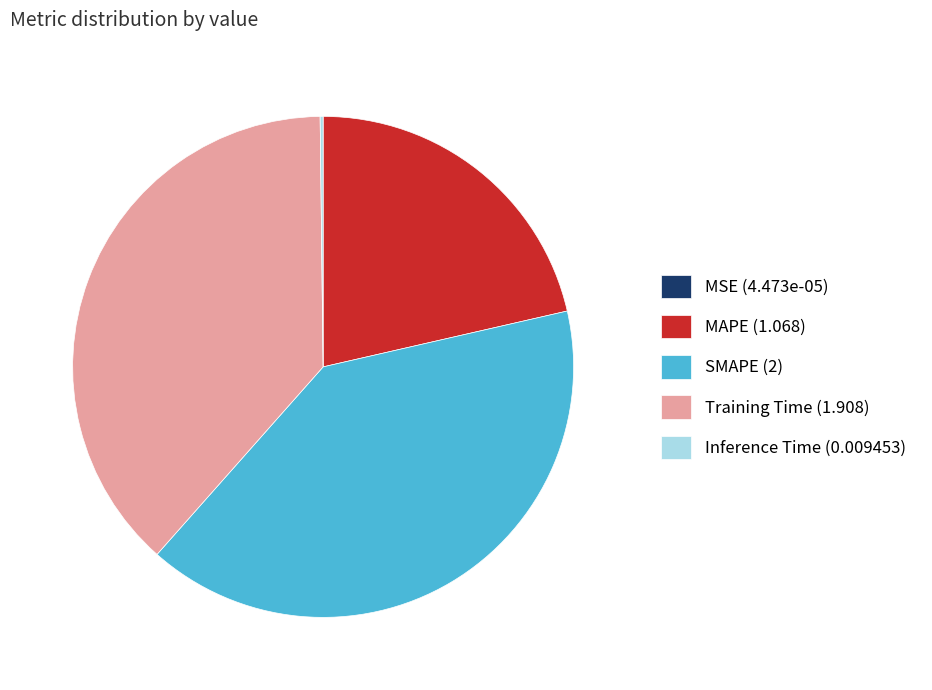

Combined, do SMAPE and MAPE account for over 50%?

Yes